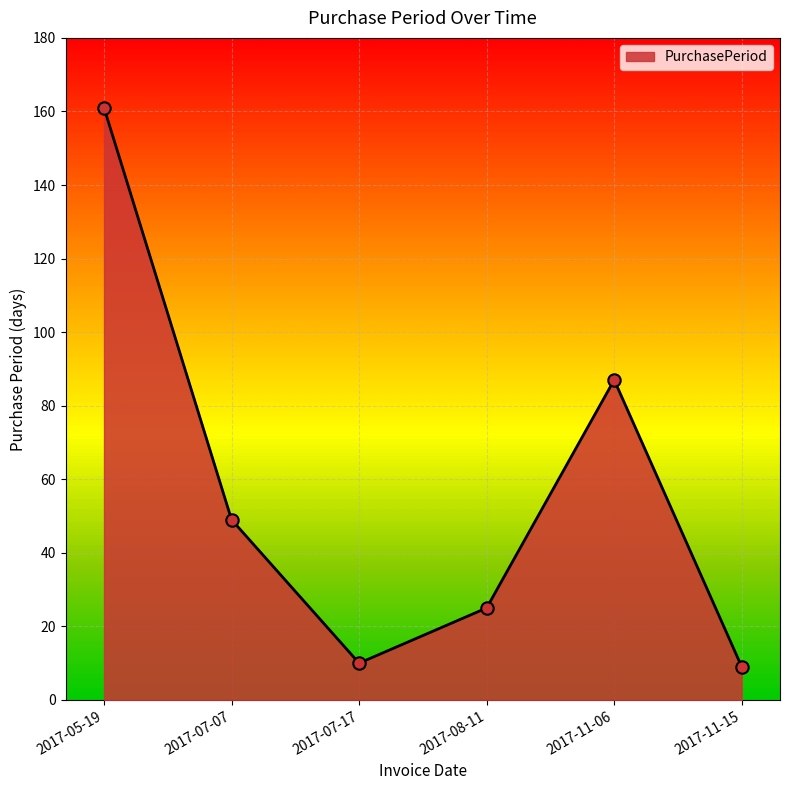

Approximately how many times larger is the value at 2017-05-19 compared to 2017-07-07?

3.3